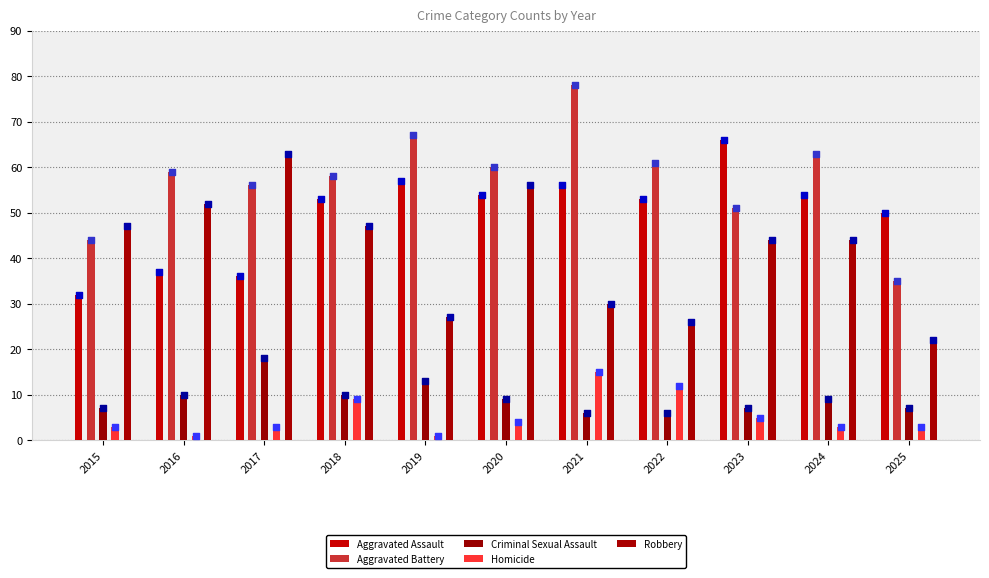

What are all the series names shown in the legend?

Aggravated Assault, Aggravated Battery, Criminal Sexual Assault, Homicide, Robbery